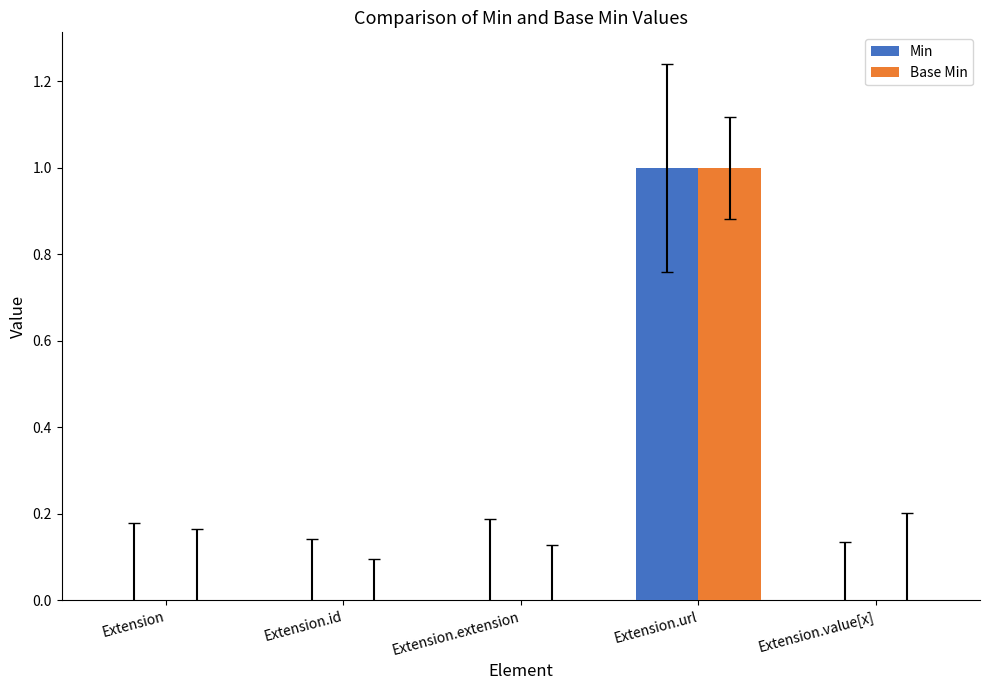

How many categories are shown in the chart?

5